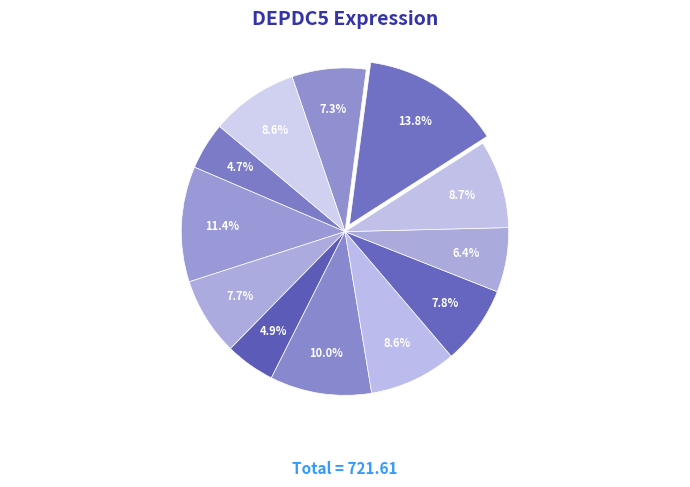

How many slices are in this pie chart?

12